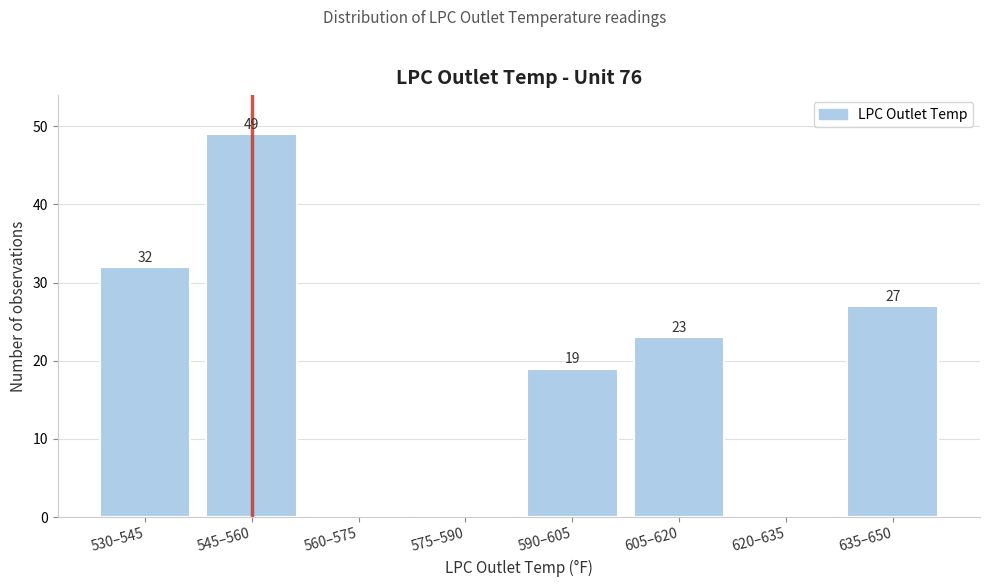

Reading left to right, list all the values displayed in this chart.

530–545=32	545–560=49	560–575=0	575–590=0	590–605=19	605–620=23	620–635=0	635–650=27